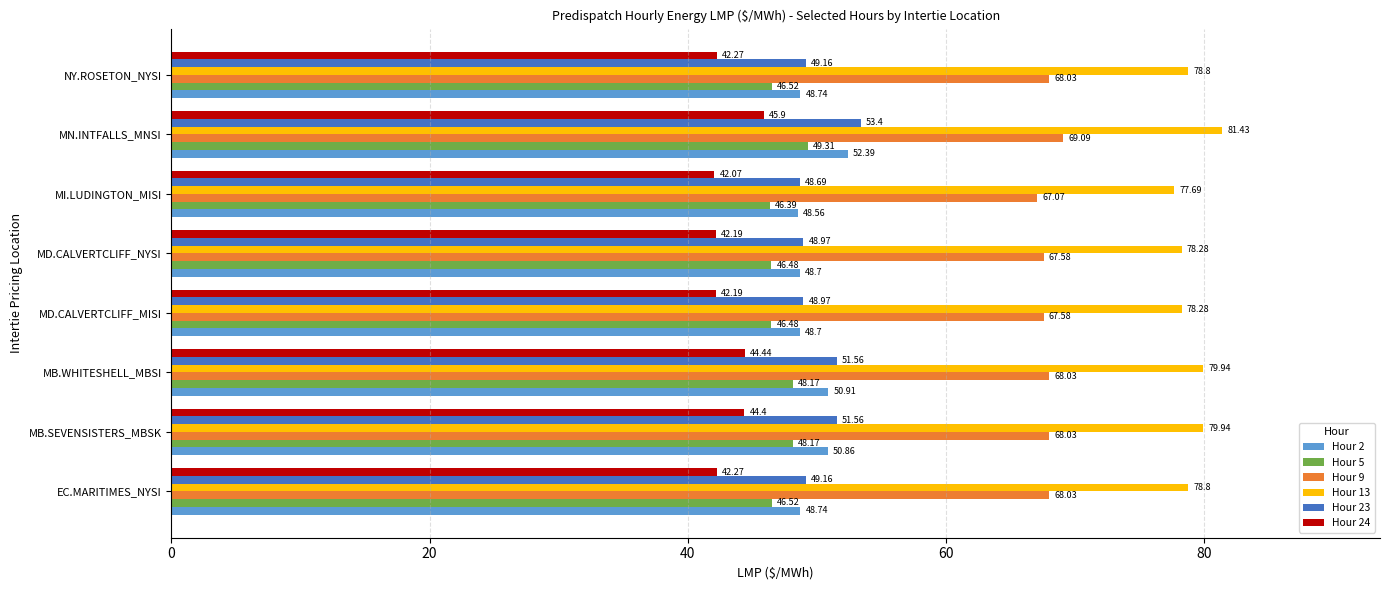

What is the minimum value for Hour 24?

42.1